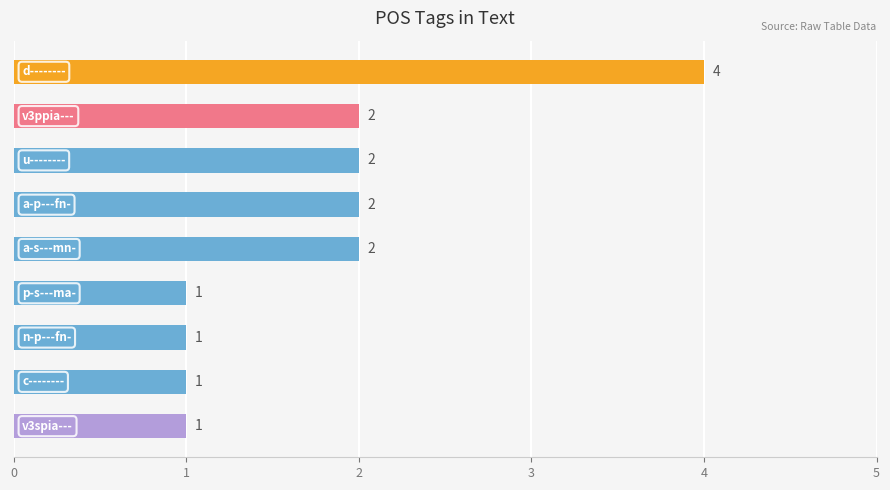

What is the sum of all values?

16